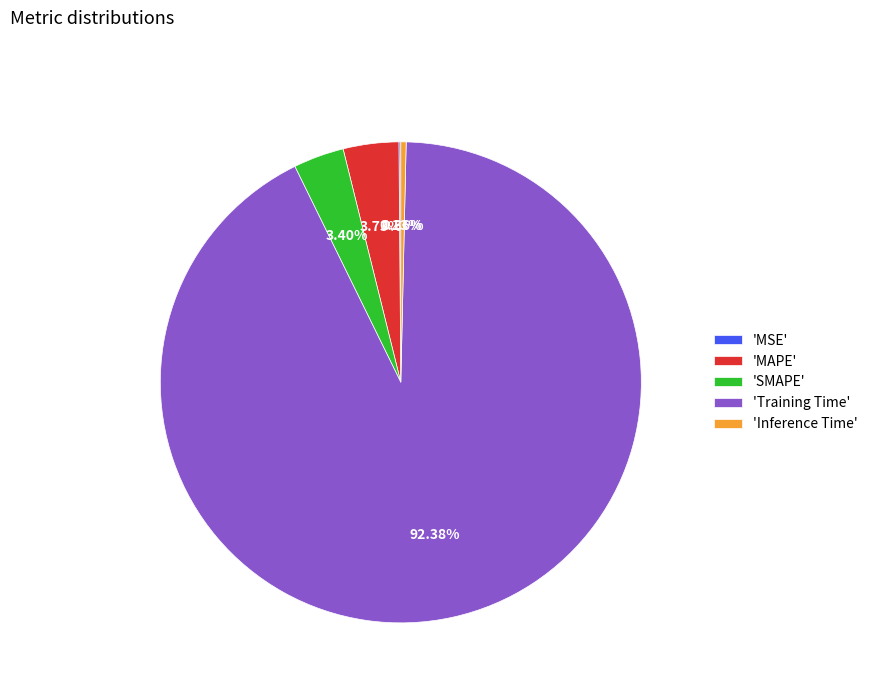

Combined, do 'MAPE' and 'SMAPE' account for over 50%?

No